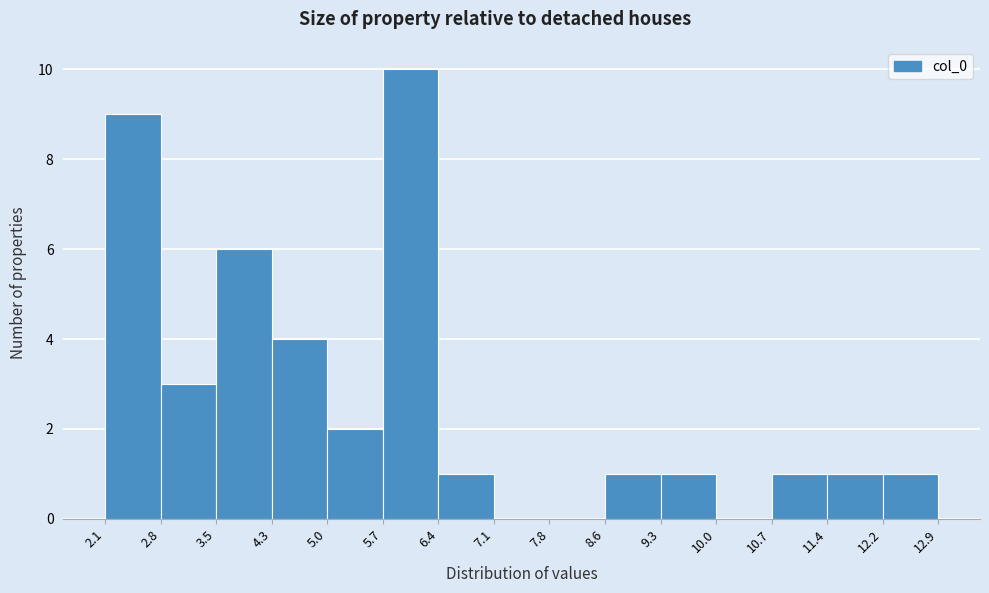

Reading left to right, transcribe this chart: for each bar, give the range it covers on the x-axis and its height. The values are not printed on the chart, so give them approximately, as read against the axis.

2.1 to 2.8: 9
2.8 to 3.5: 3
3.5 to 4.3: 6
4.3 to 5.0: 4
5.0 to 5.7: 2
5.7 to 6.4: 10
6.4 to 7.1: 1
7.1 to 7.8: 0
7.8 to 8.6: 0
8.6 to 9.3: 1
9.3 to 10.0: 1
10.0 to 10.7: 0
10.7 to 11.4: 1
11.4 to 12.2: 1
12.2 to 12.9: 1